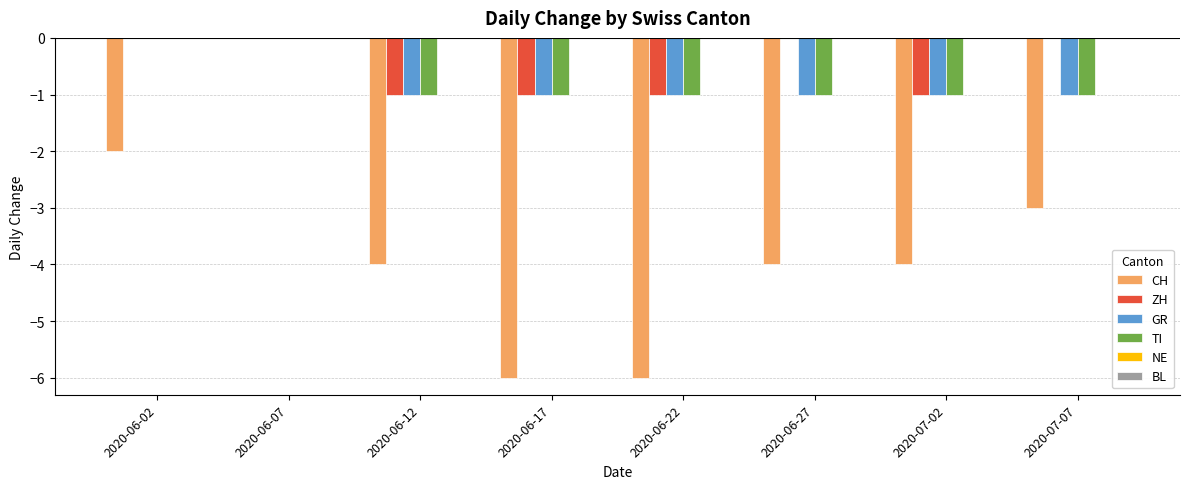

True or false: TI has a value of -1 at 2020-07-07.

True